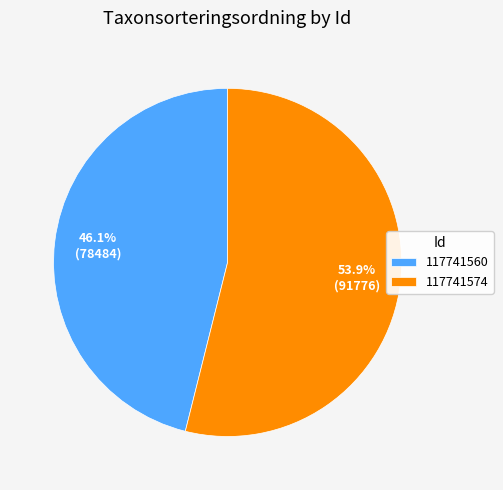

To the nearest percent, what is the combined percentage of 117741560 and 117741574?

100%